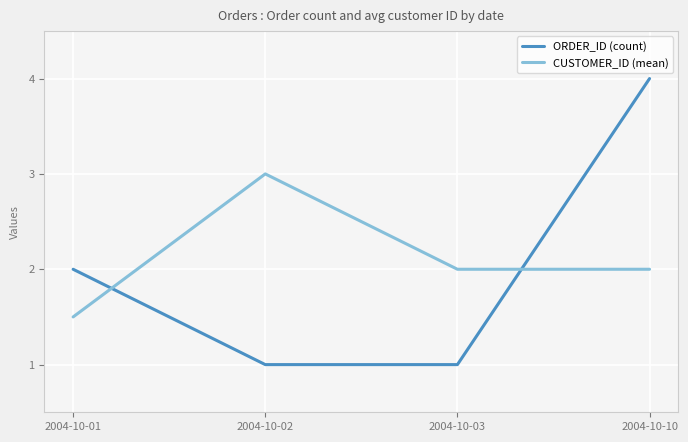

True or false: ORDER_ID (count) and CUSTOMER_ID (mean) cross at least once.

True